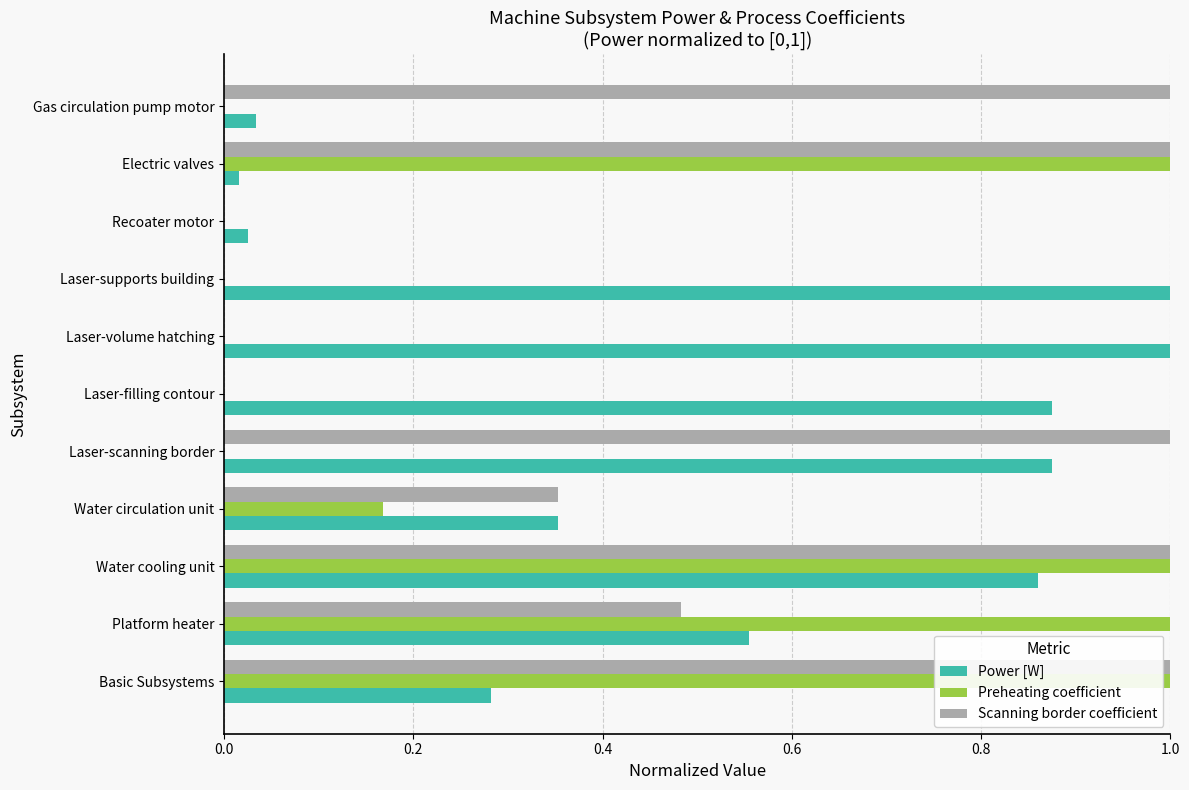

What is the highest value of the Scanning border coefficient series?

1.0